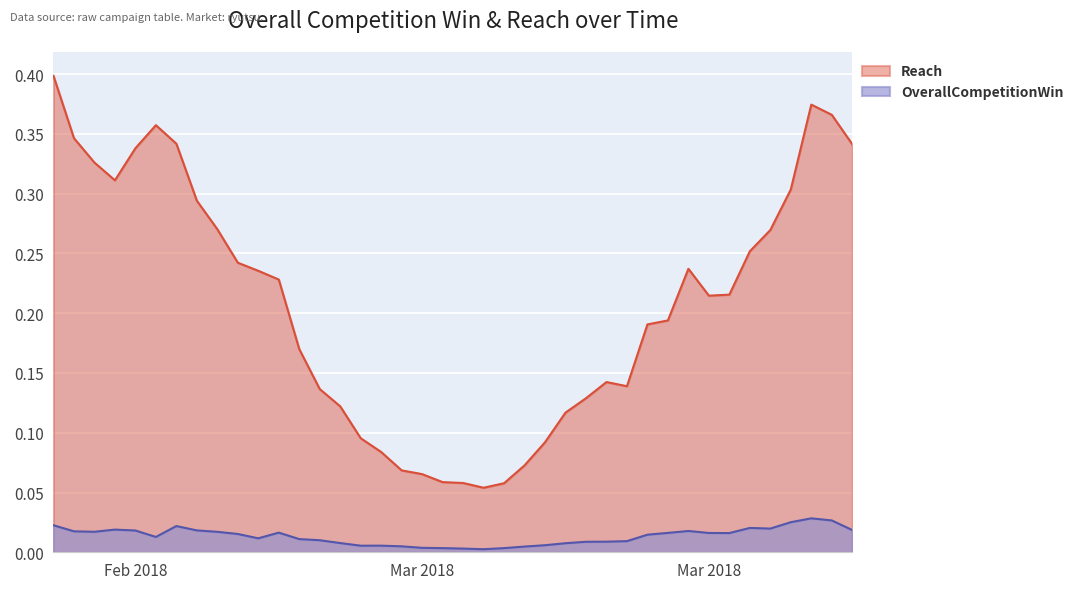

What is the label of the 30th point from the left?

2018-03-24